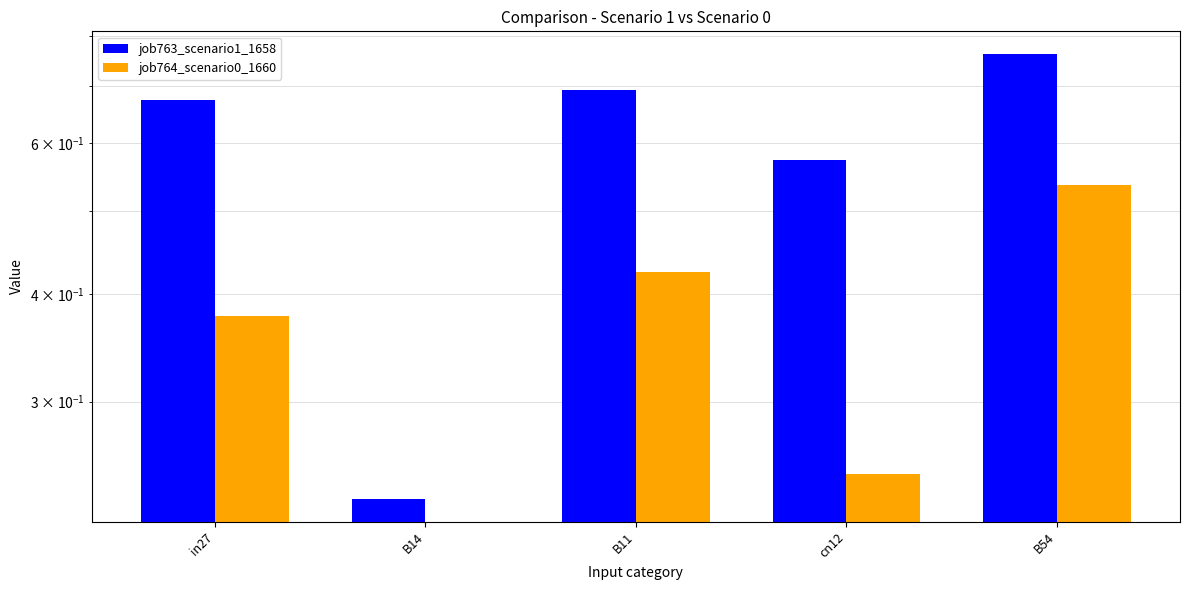

Rank the series by their maximum value, from lowest to highest.

job764_scenario0_1660, job763_scenario1_1658